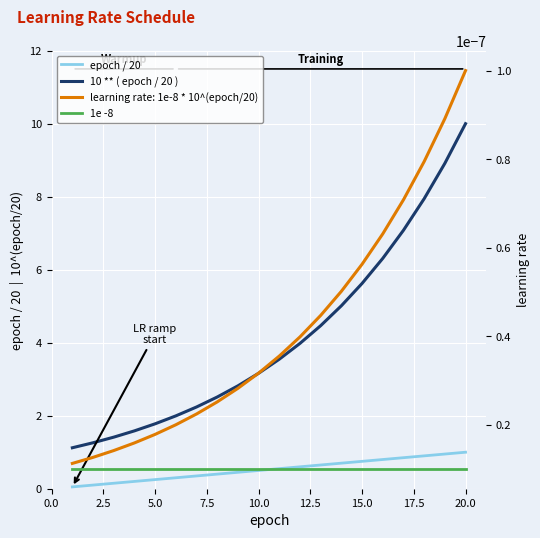

What is the average value of the epoch / 20 series?

0.5